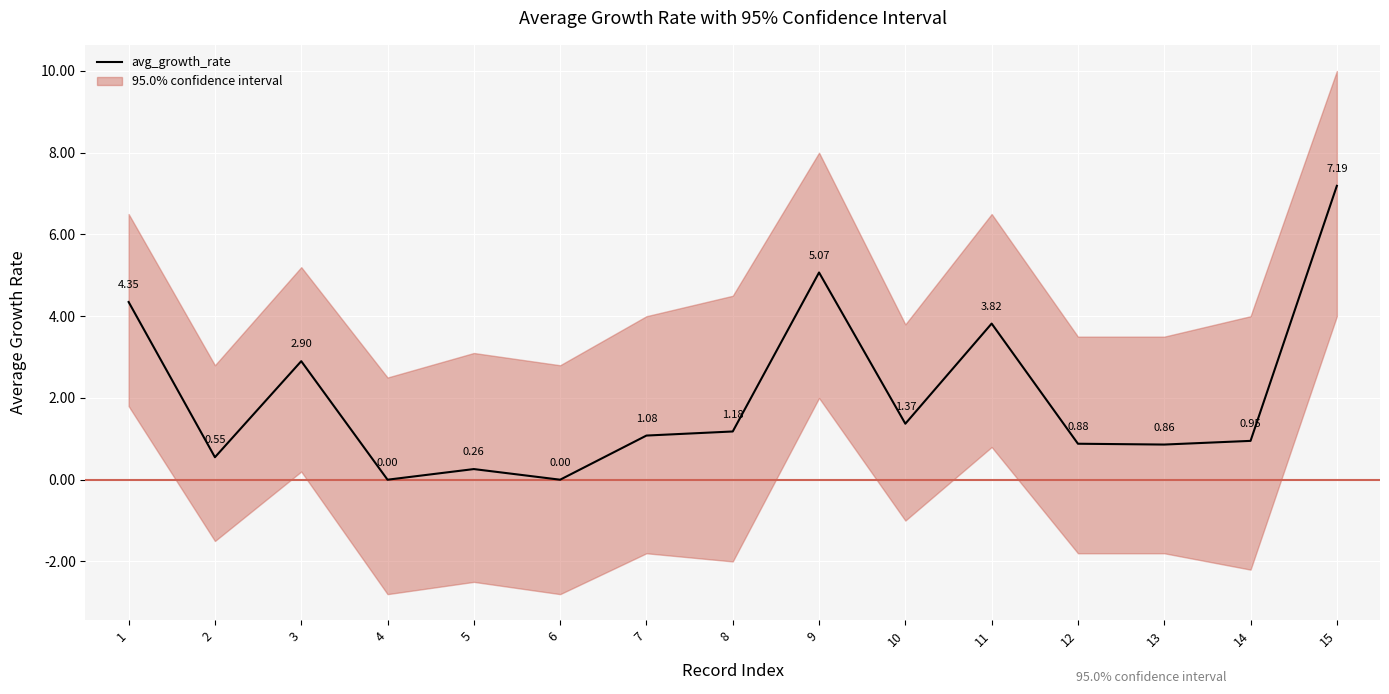

True or false: the data shows 0.9 at 14.

True